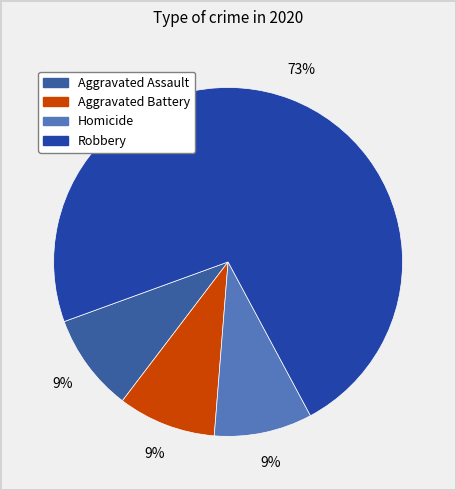

Rank the categories by value from highest to lowest.

Robbery, Aggravated Assault, Aggravated Battery, Homicide